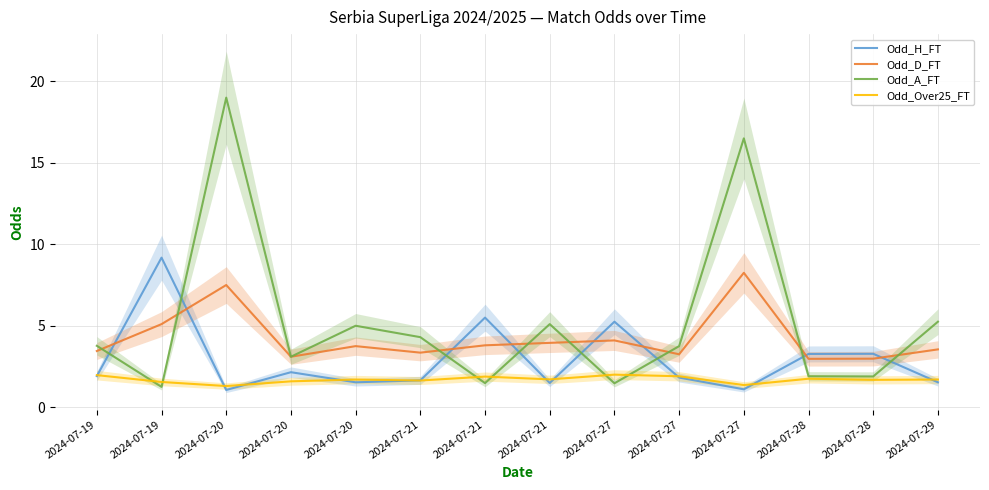

How many data points in Odd_A_FT are above 3?

9